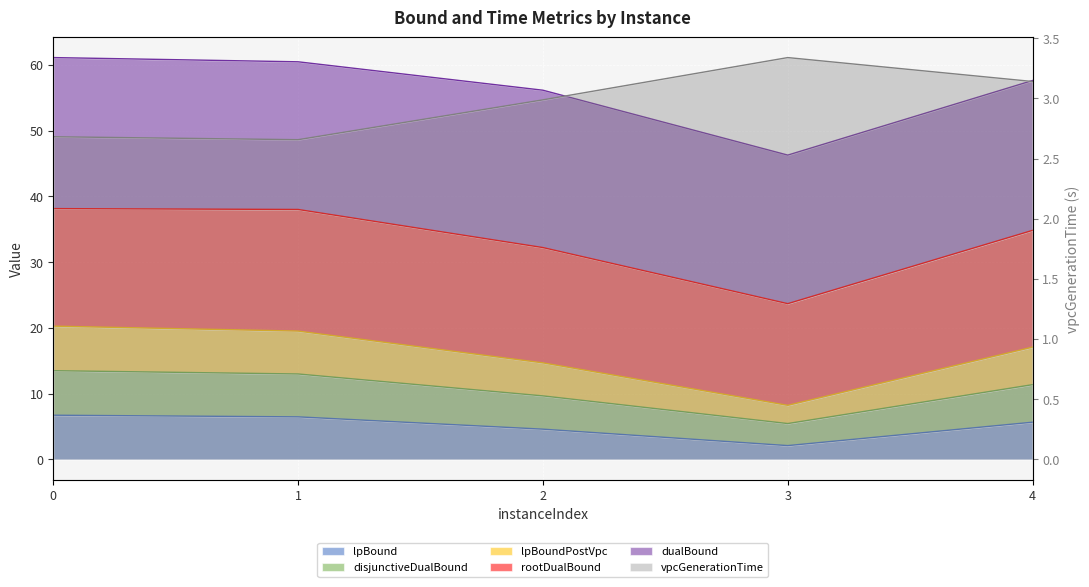

True or false: vpcGenerationTime and lpBound cross at least once.

True